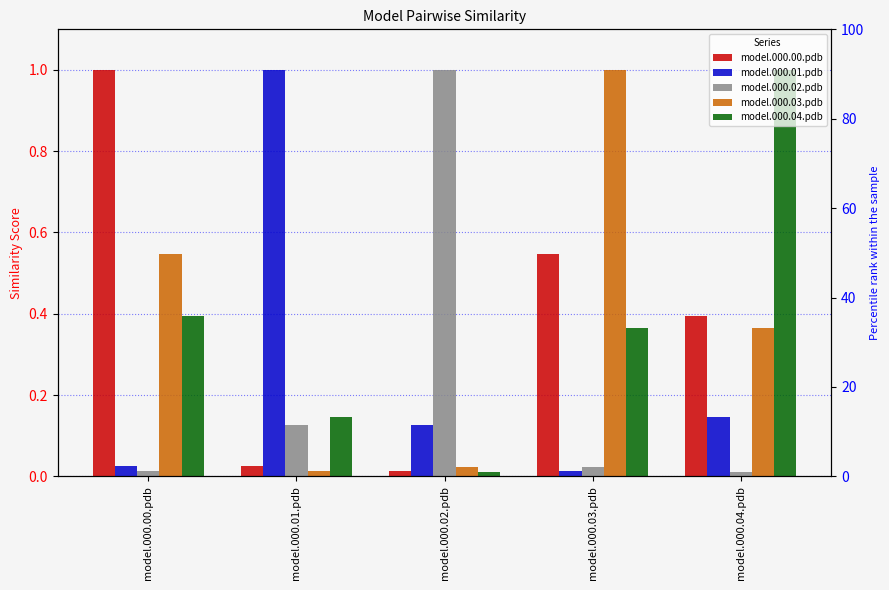

What is the total value across all series at model.000.03.pdb?

1.9